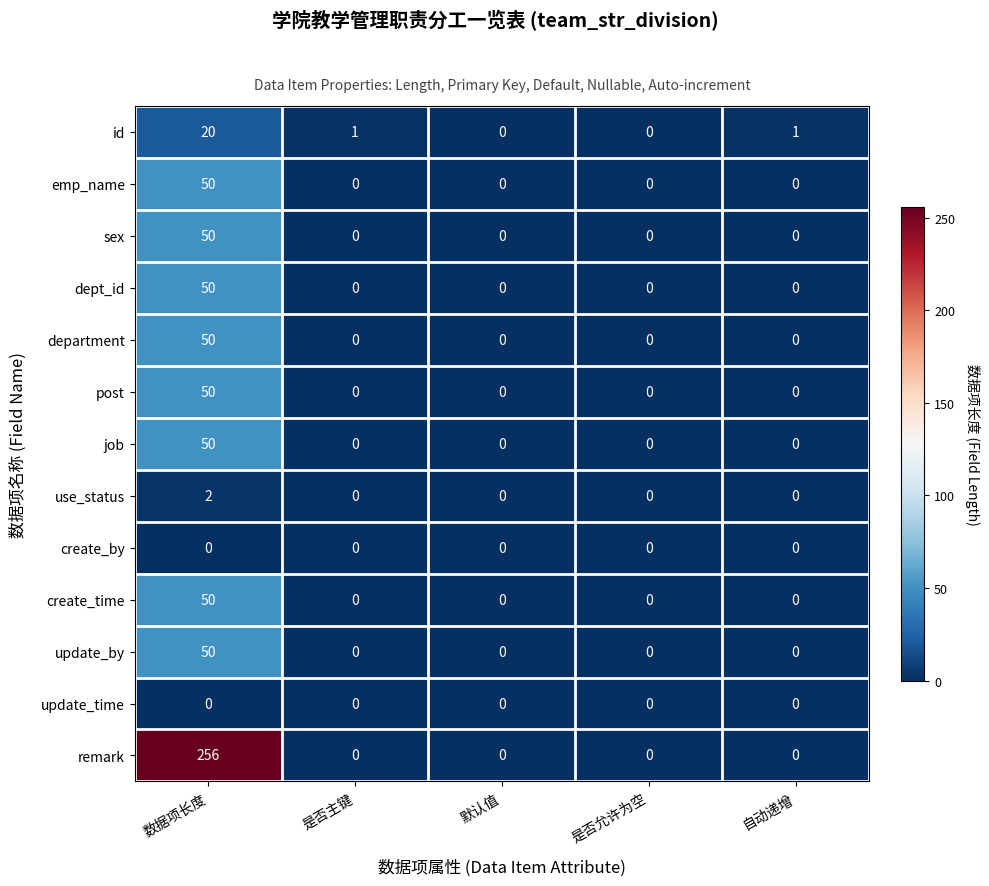

Which series has the largest range (max minus min)?

remark